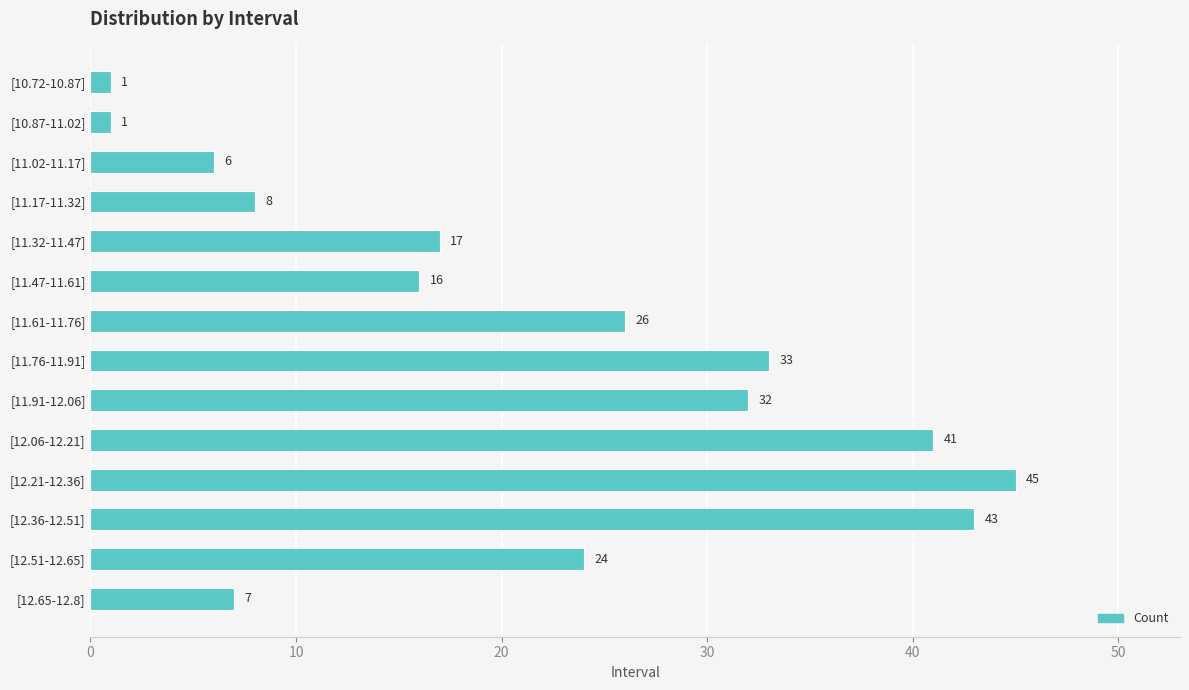

What is the difference between the maximum and minimum values?

44